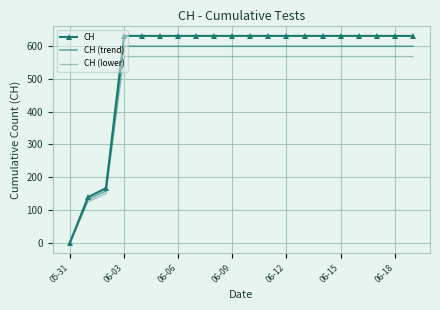

True or false: CH and CH (trend) intersect in this chart.

False